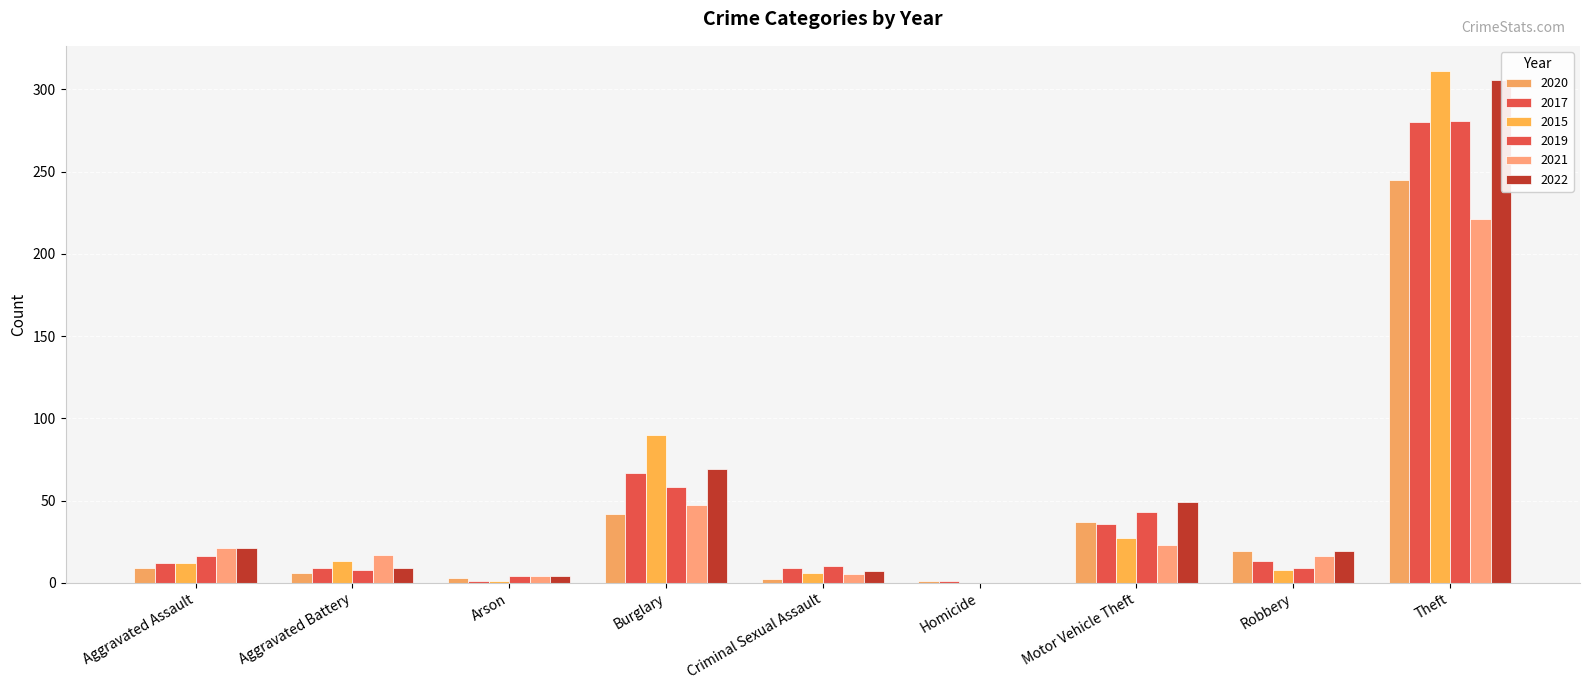

What is the sum of the 2017 values at Arson and Burglary?

68